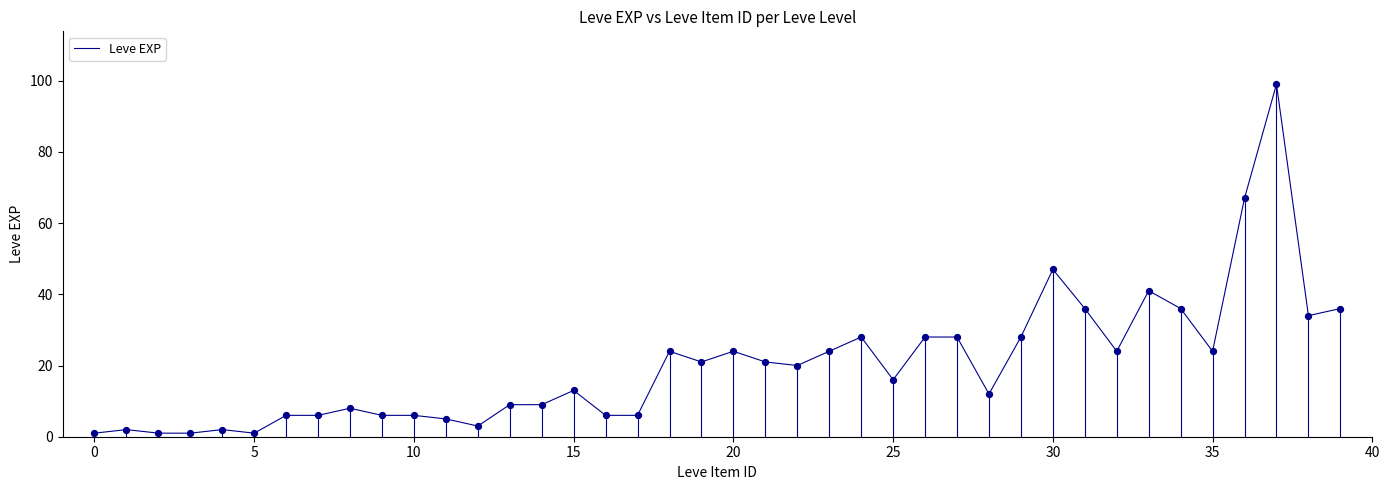

What is the greatest value displayed?

99